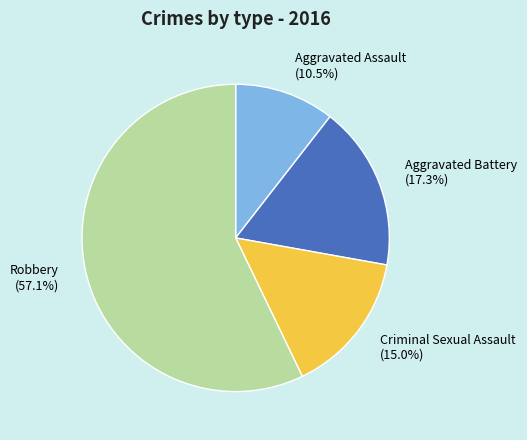

Combined, do Aggravated Battery and Aggravated Assault account for over 50%?

No